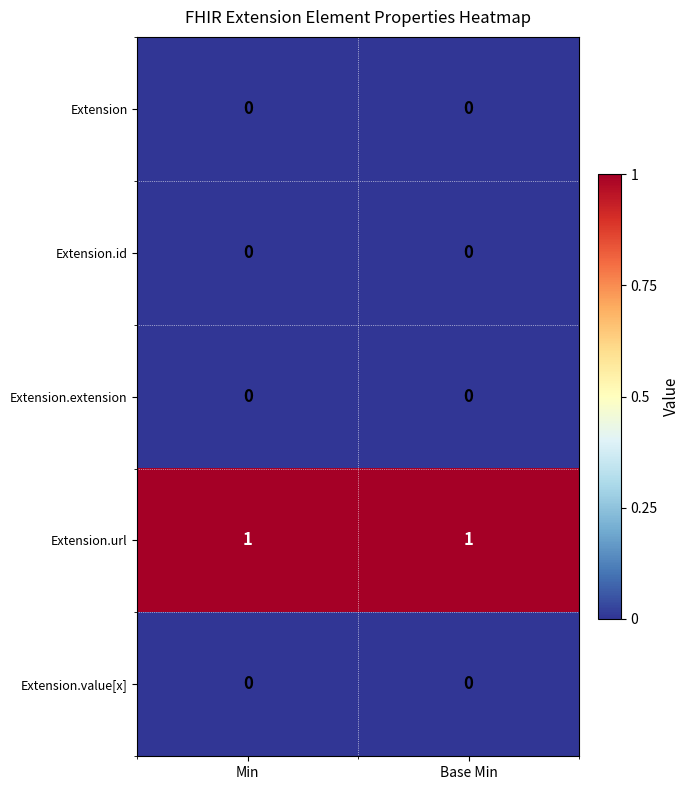

Reading right to left, what are all the values shown in this chart?

Extension: Base Min=0	Min=0
Extension.id: Base Min=0	Min=0
Extension.extension: Base Min=0	Min=0
Extension.url: Base Min=1	Min=1
Extension.value[x]: Base Min=0	Min=0